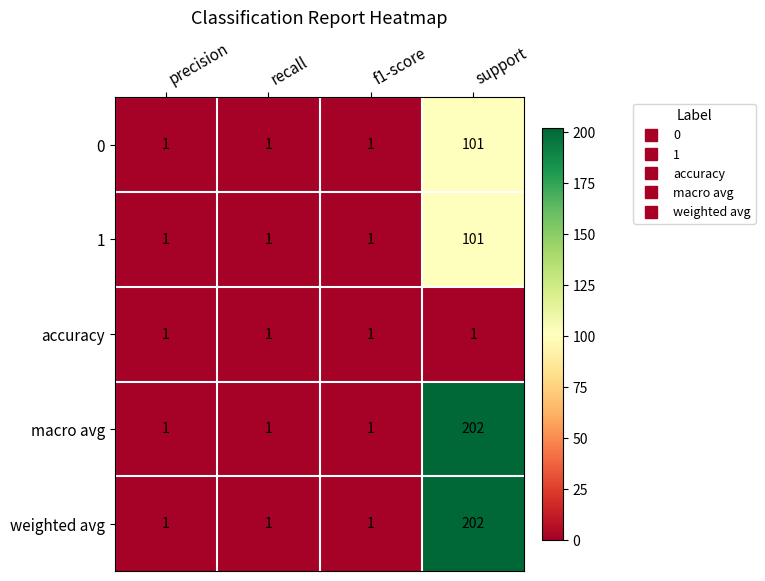

The 0 series shows 22 at support. True or false?

False